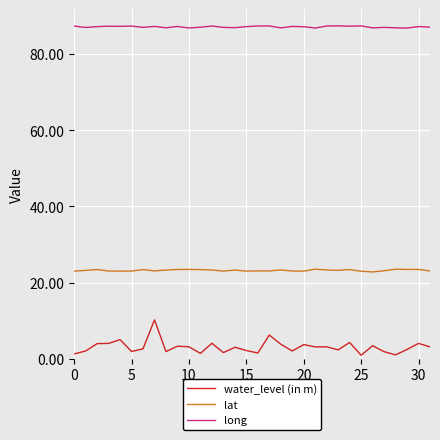

Which series has the widest spread of values?

water_level (in m)